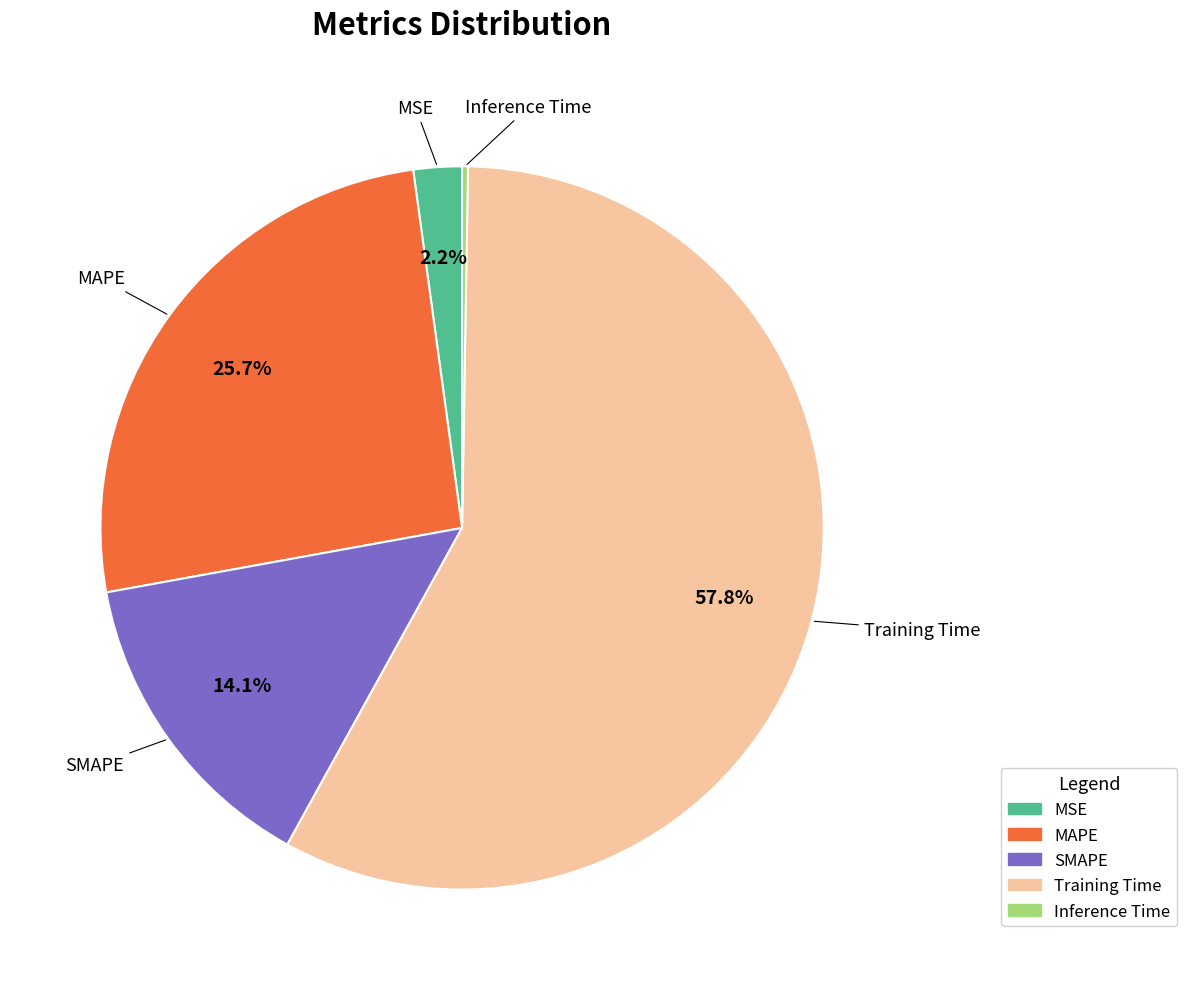

To the nearest percent, what is the average slice percentage?

20%